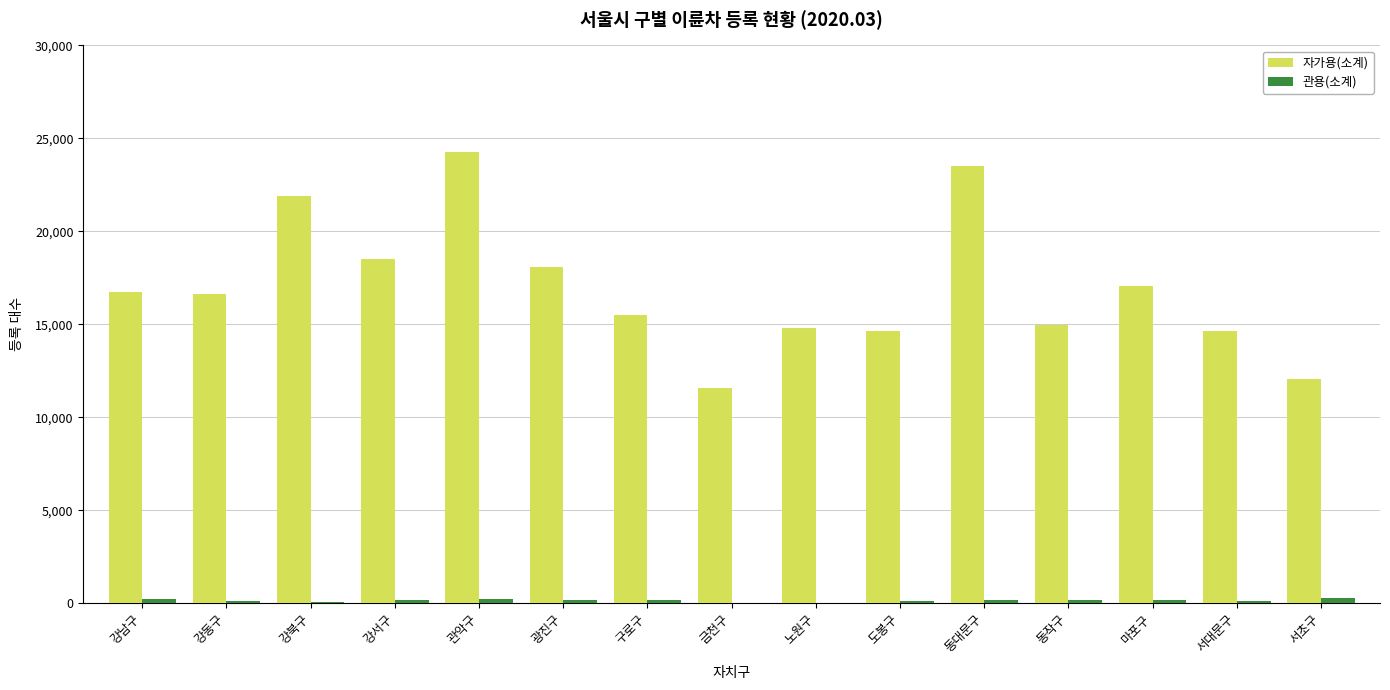

Which series has the largest range (max minus min)?

자가용(소계)